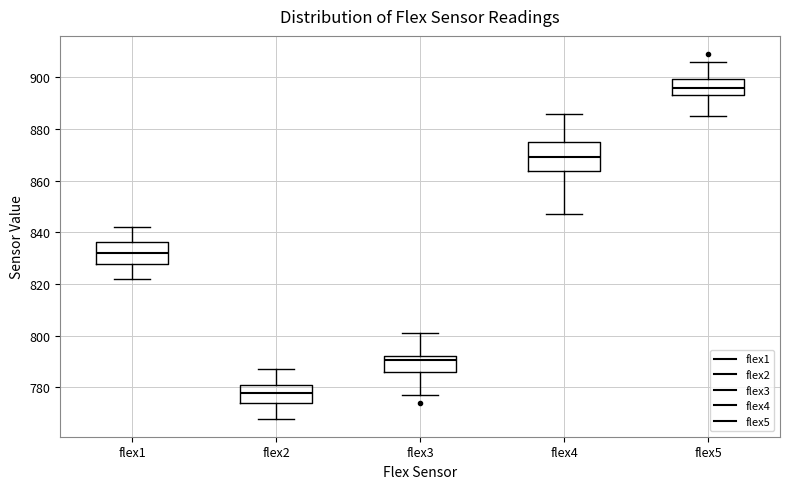

Which box has the highest median line?

flex5